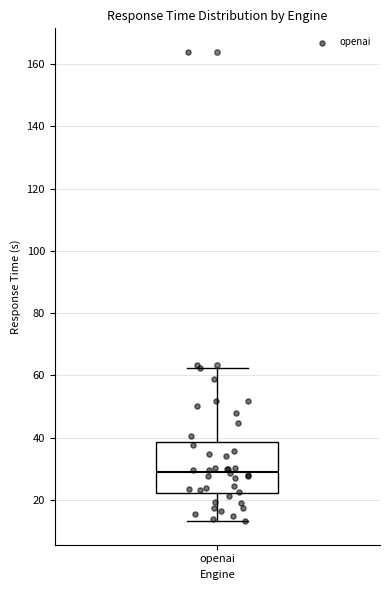

Where is the lower edge of the box for openai on the y-axis? The values are not printed on the chart, so give them approximately, as read against the axis.

22